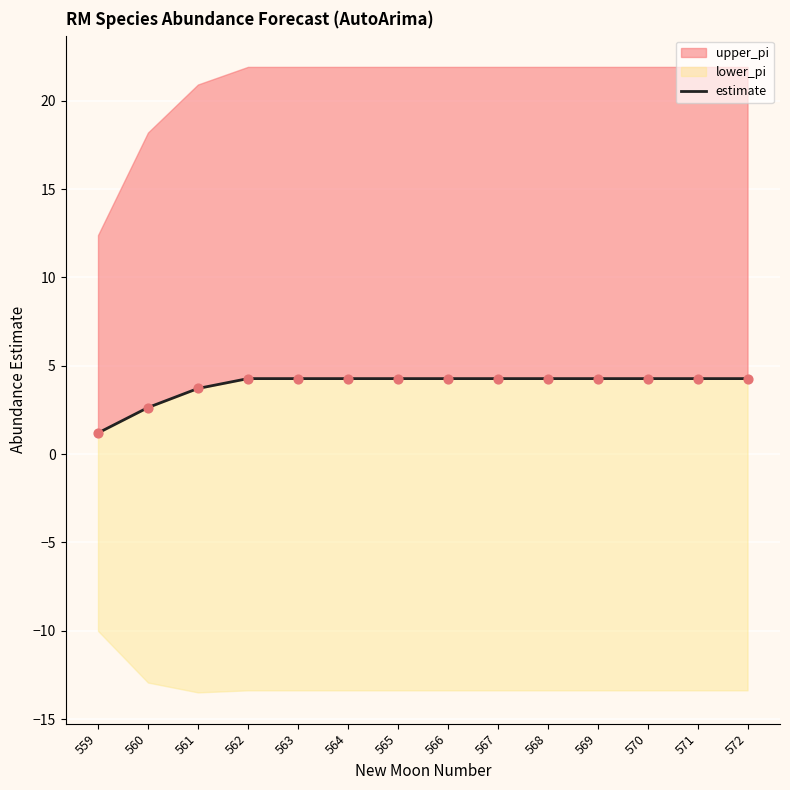

What is the ratio of the value at 567 to the value at 568?

1.0